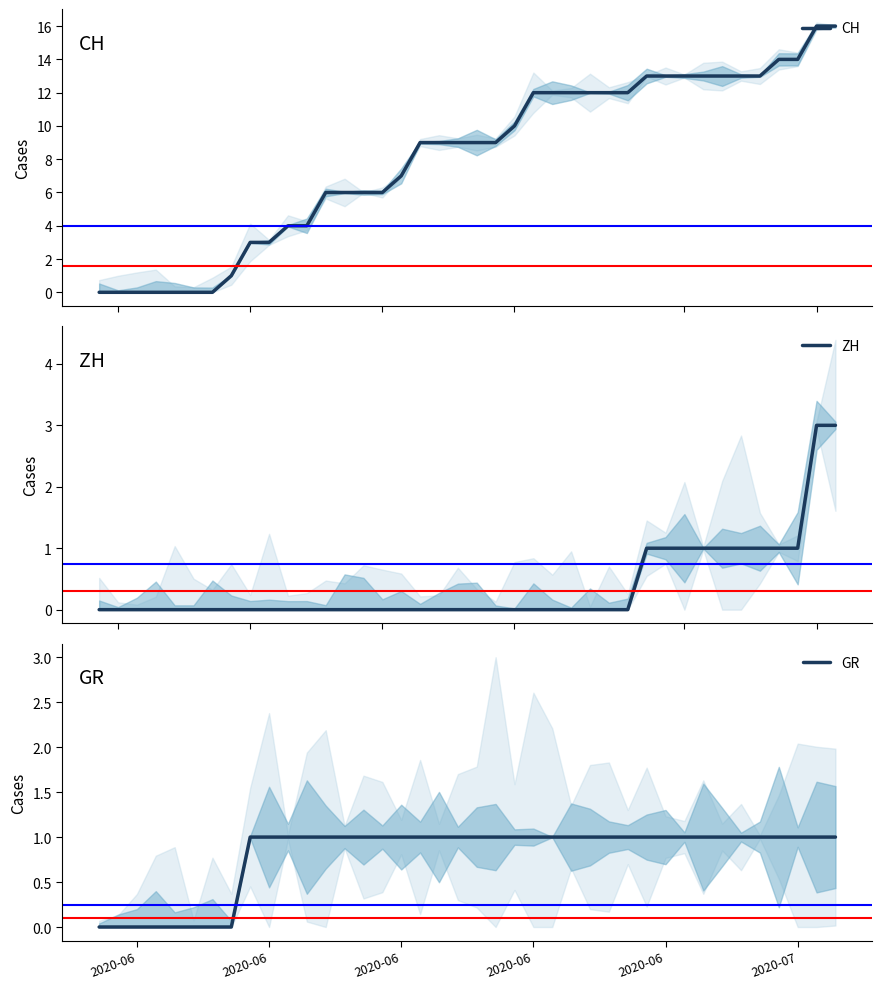

What is the spread (max minus min) of values at 24?

12